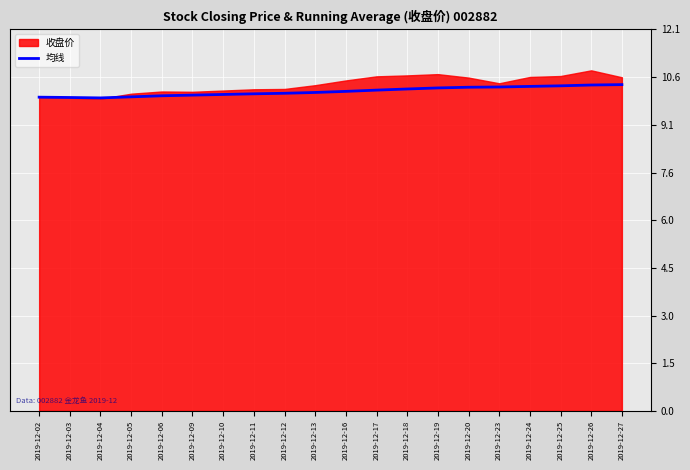

What is the sum of all values?

202.4